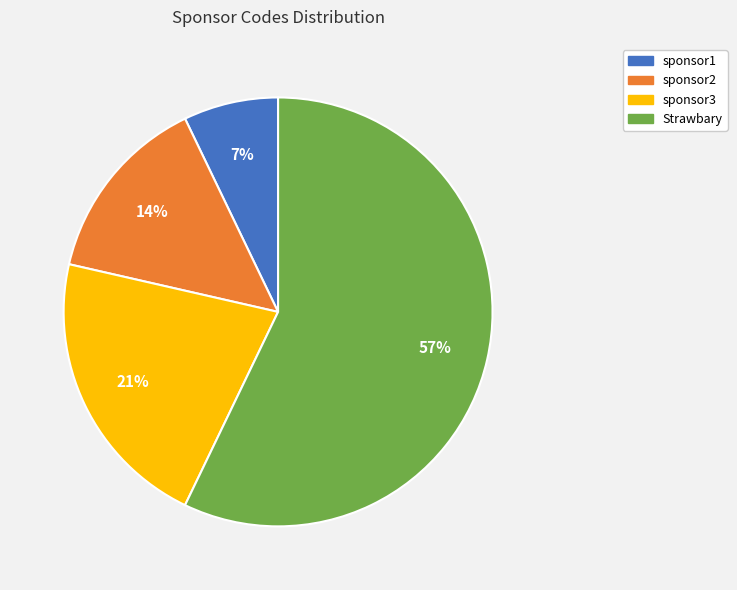

Between sponsor2 and sponsor1, which is larger?

sponsor2